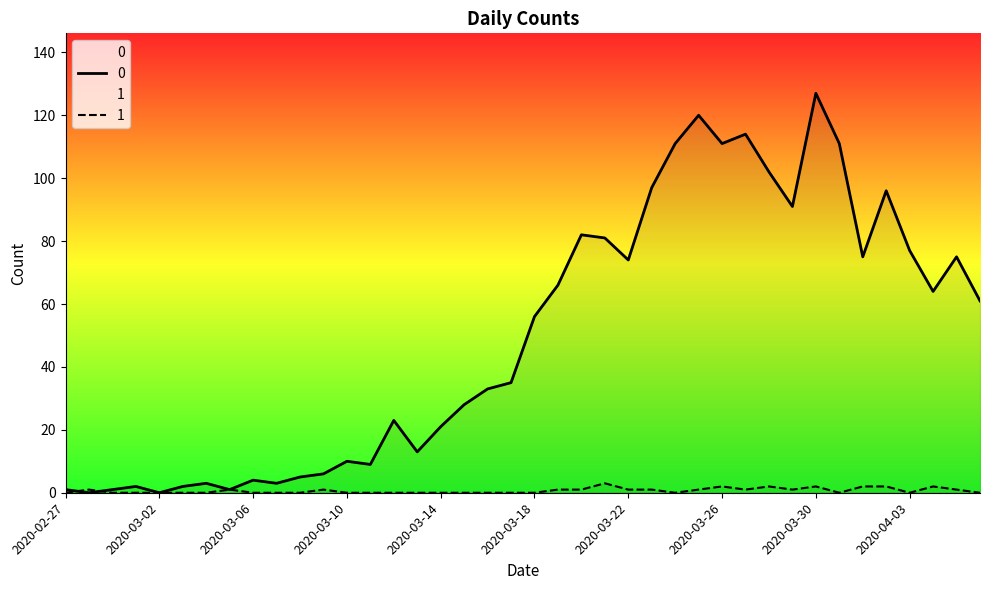

How many interior local valleys does the 0 series have?

11